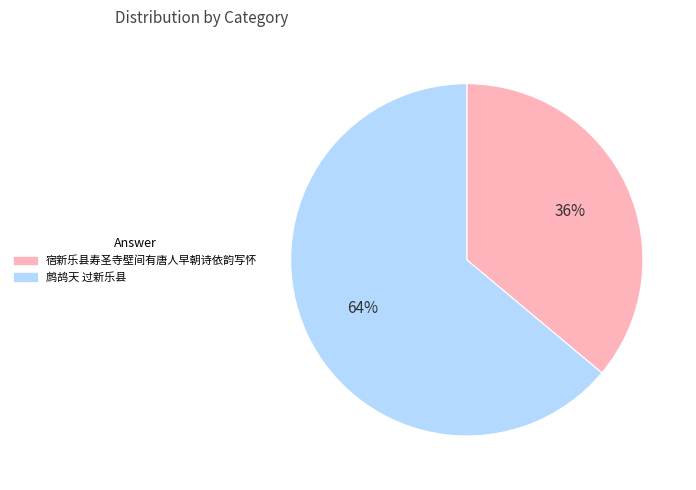

To the nearest percent, what portion does 宿新乐县寿圣寺壁间有唐人早朝诗依韵写怀 represent?

36%